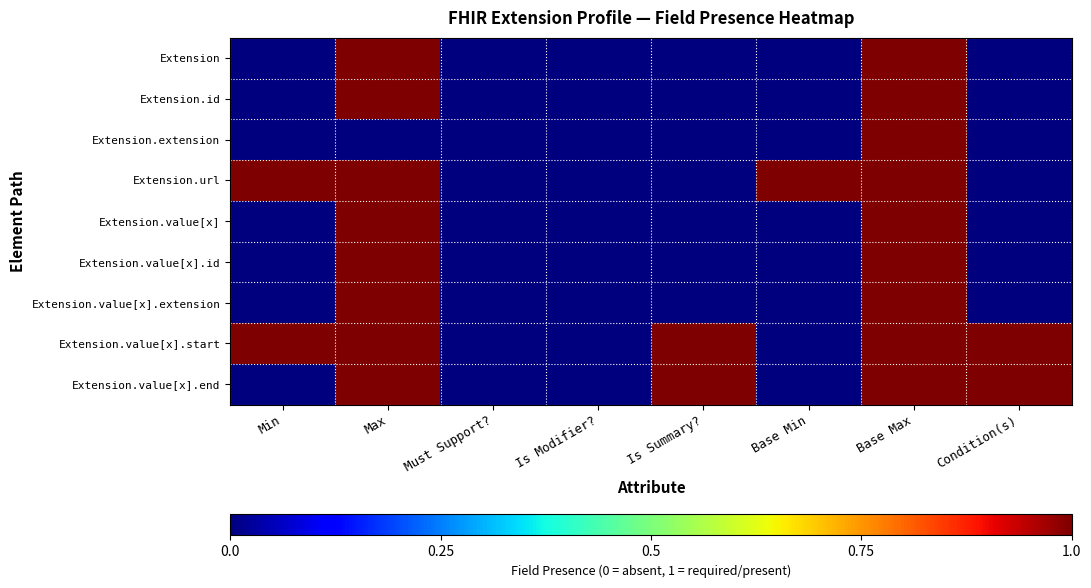

Count the number of data series in this chart.

9